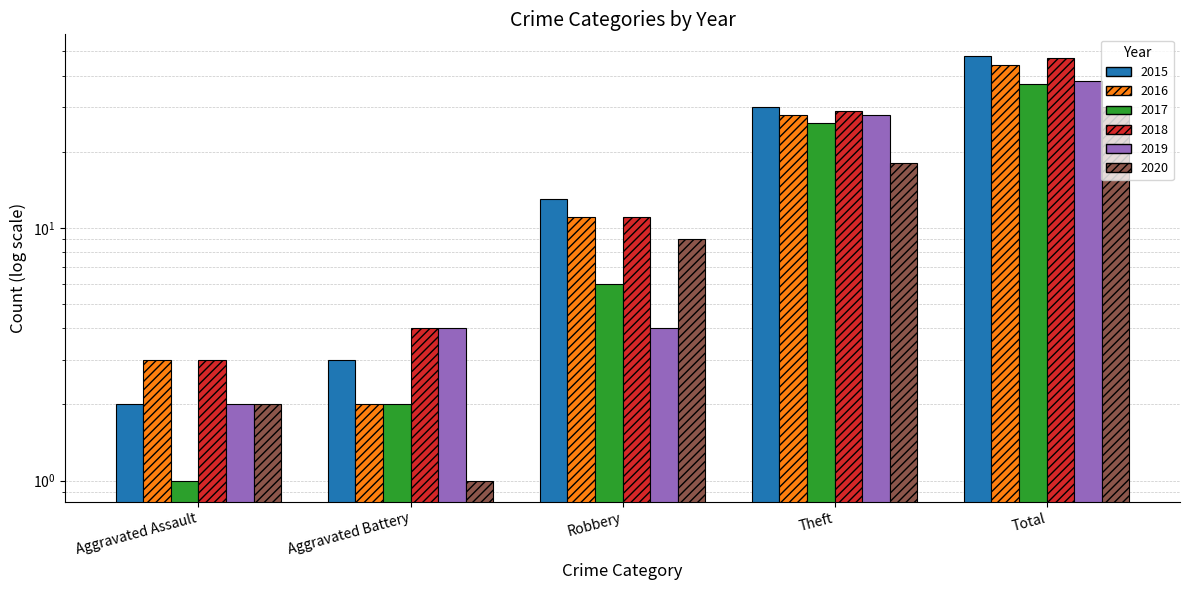

What is the difference between the maximum and minimum values in the 2018 series?

44